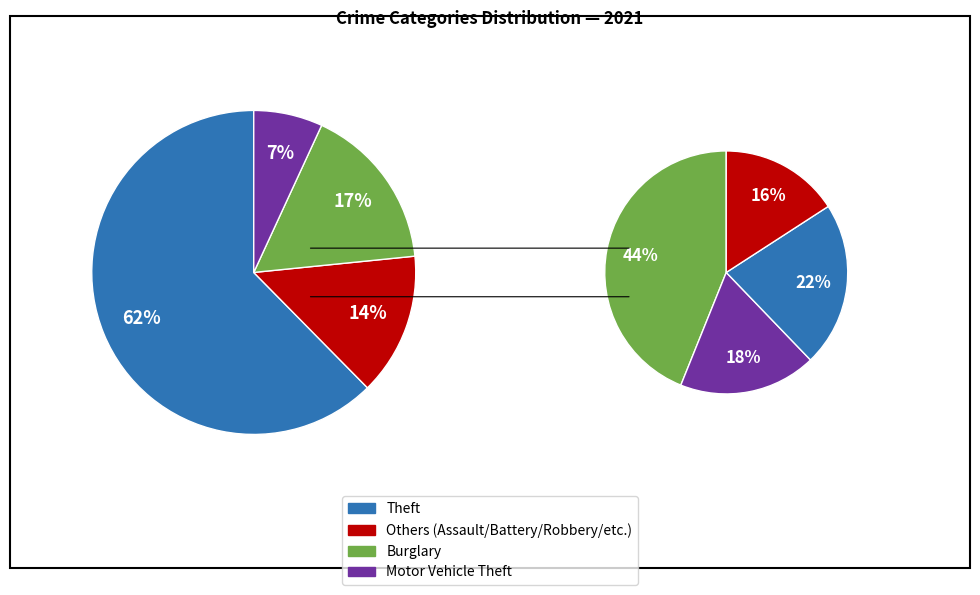

To the nearest percent, what is the combined percentage of Burglary and Homicide?

17%